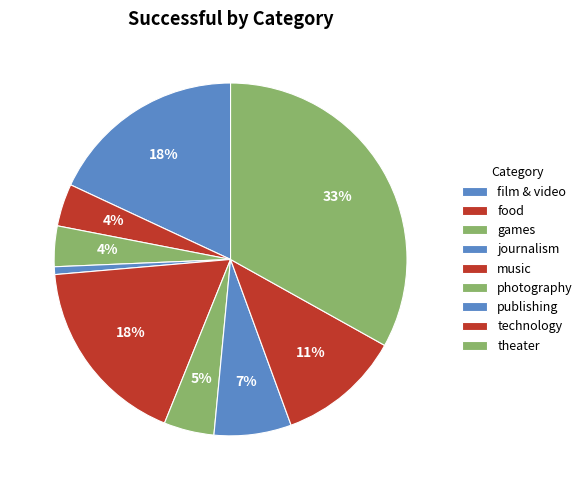

Between music and photography, which is larger?

music